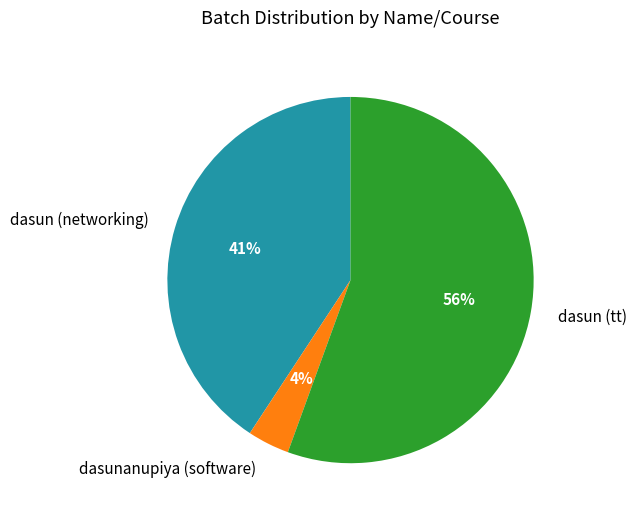

Rank the categories by value from lowest to highest.

dasunanupiya (software), dasun (networking), dasun (tt)